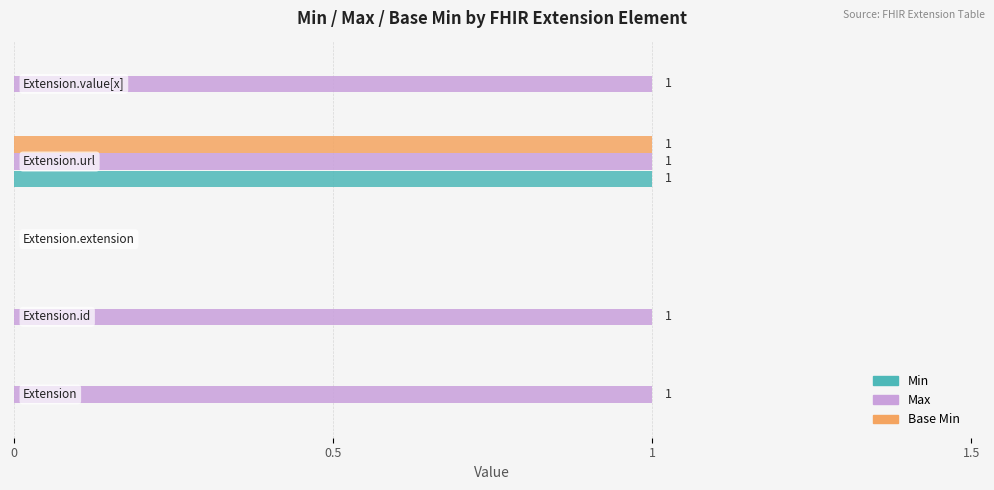

What are all the series names shown in the legend?

Min, Max, Base Min